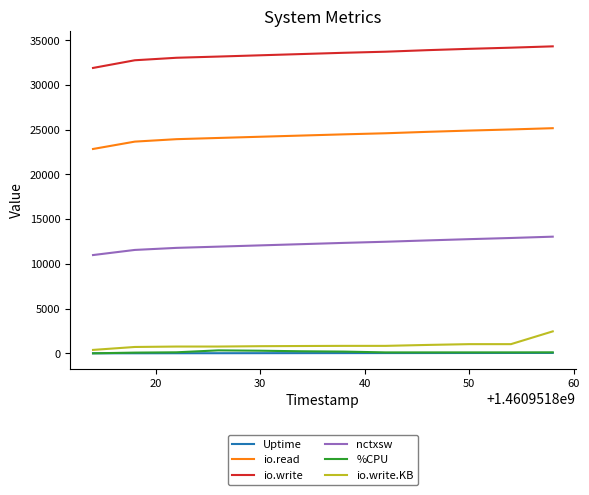

Which series has the widest spread of values?

io.write